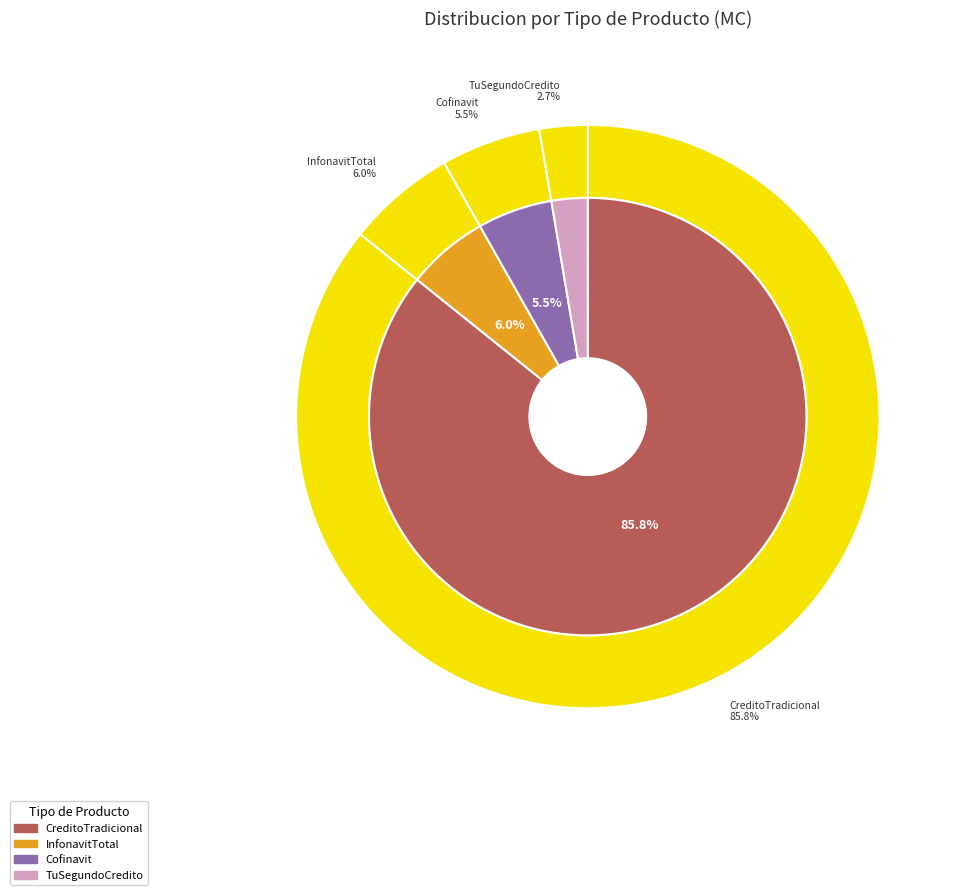

Count the number of slices in the pie.

4